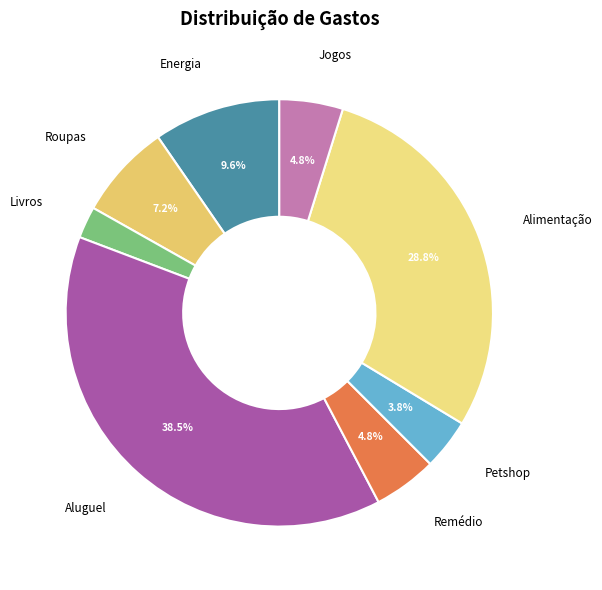

The Remédio slice represents 5% of the pie. True or false?

True